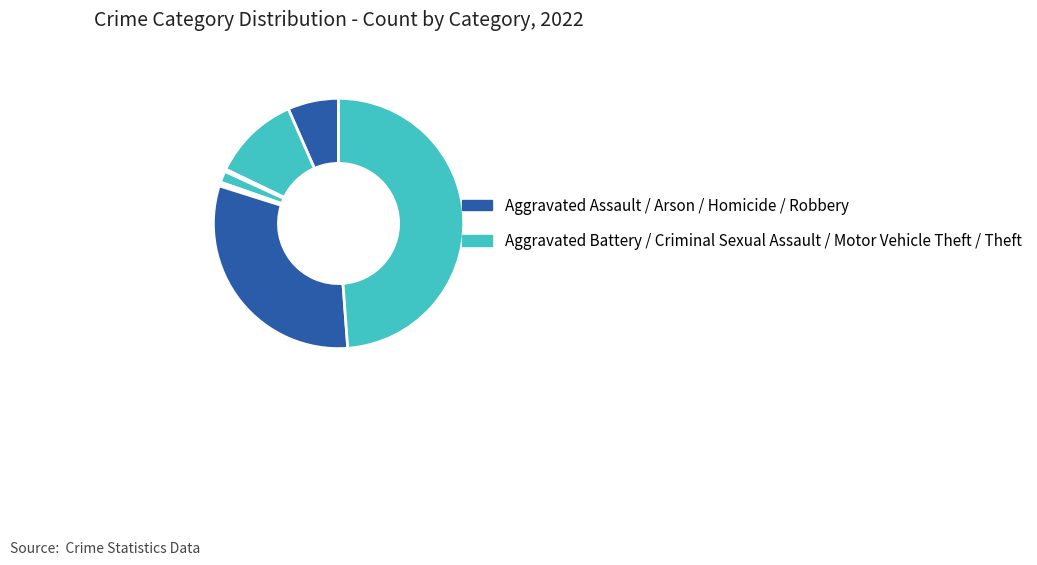

How many segments does this pie chart have?

8